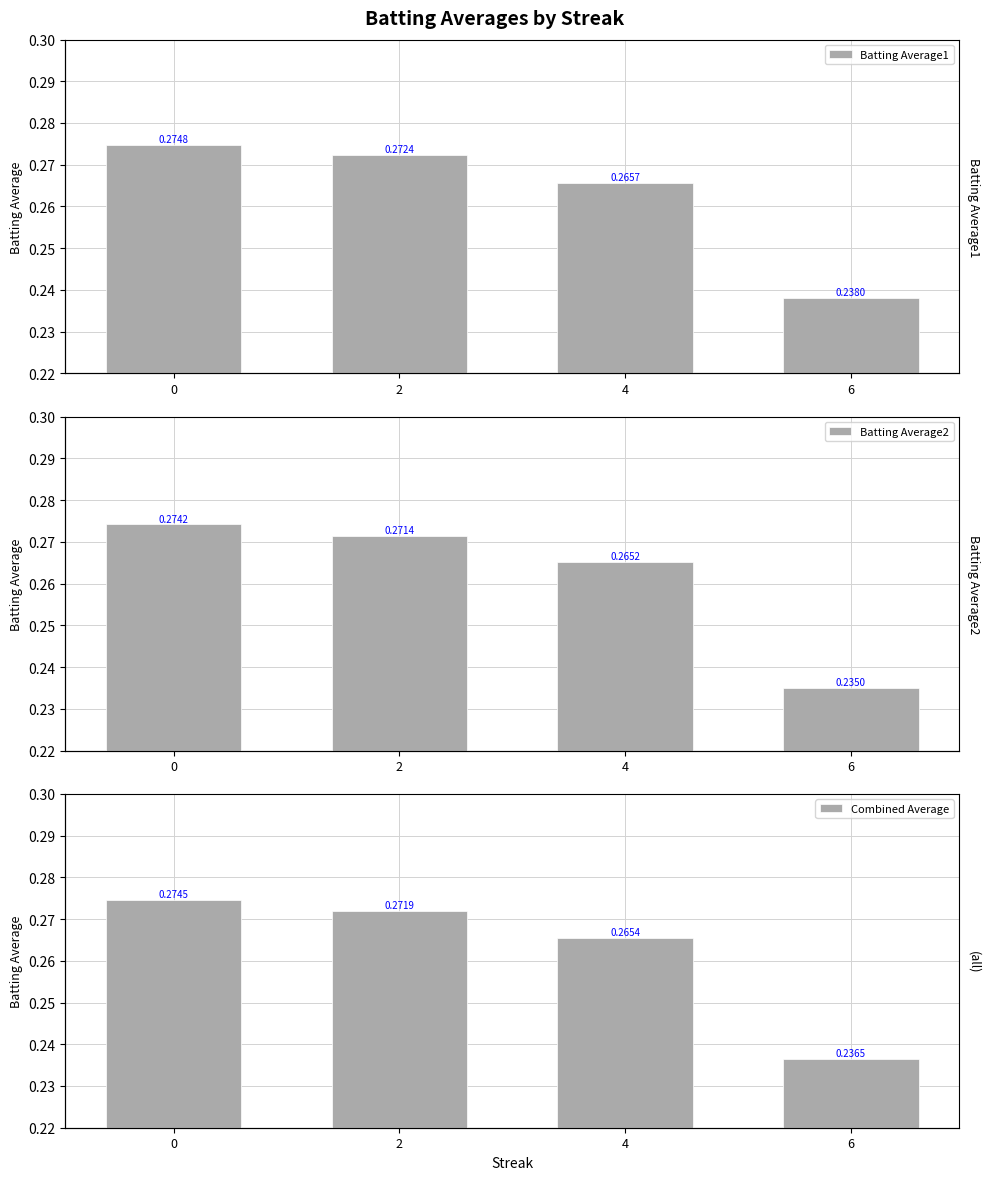

Read the Batting Average1 value at 0.

0.3